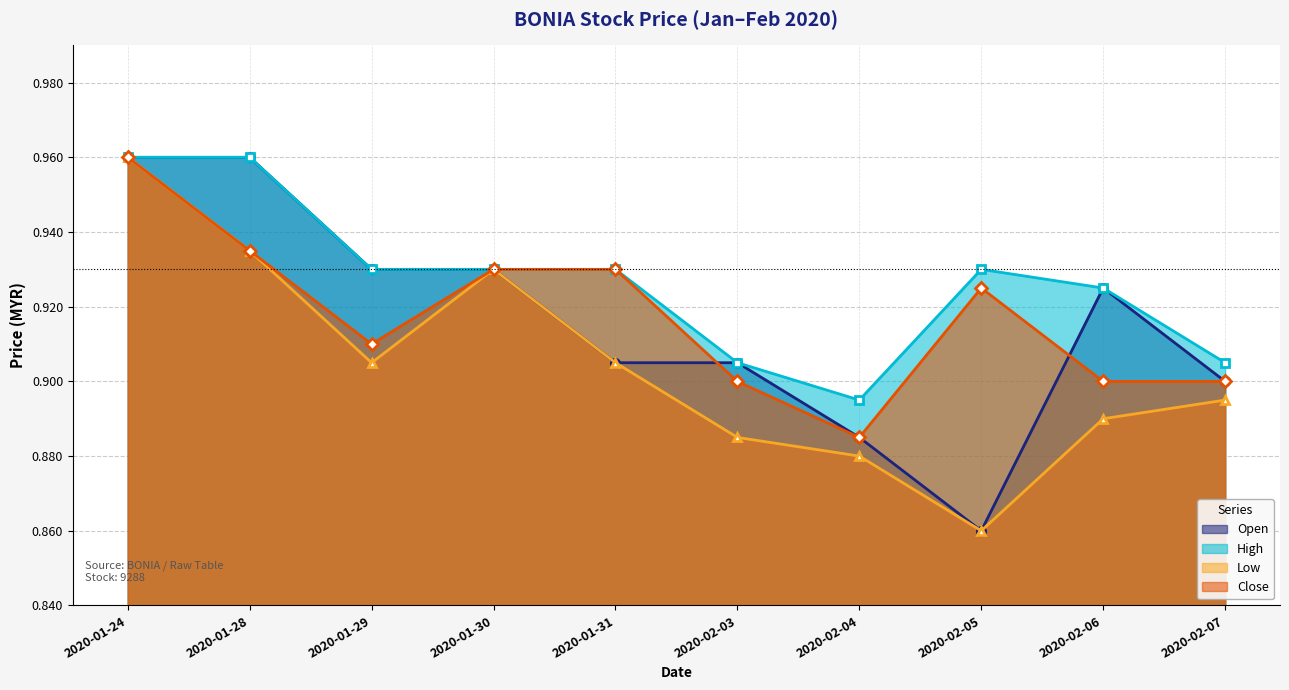

At 2020-02-05, list the series in order from smallest to largest.

open, low, close, high